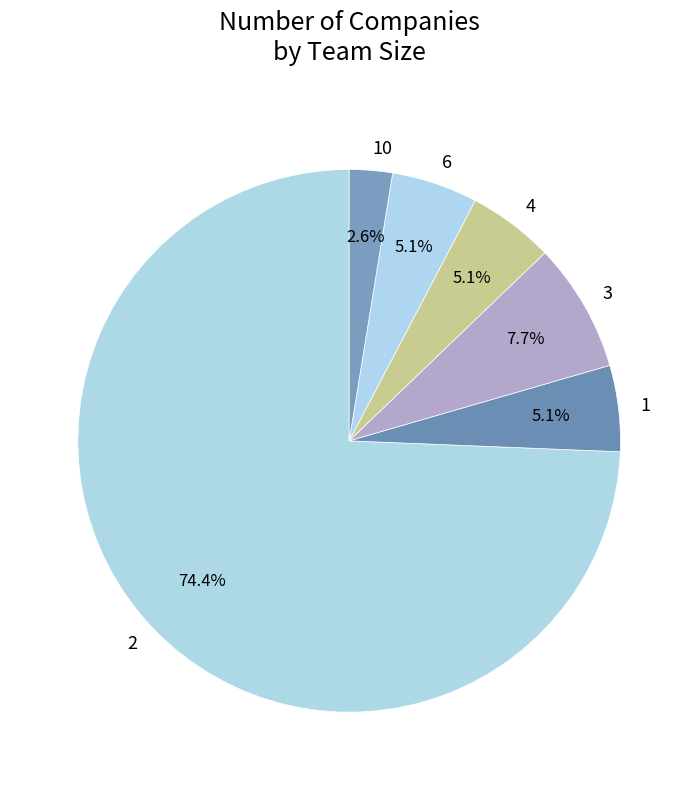

Which category has the smallest portion of the pie?

10